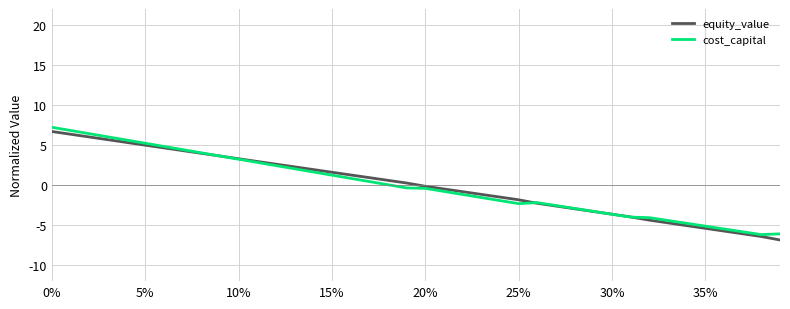

What is the minimum value shown in the chart?

-6.9